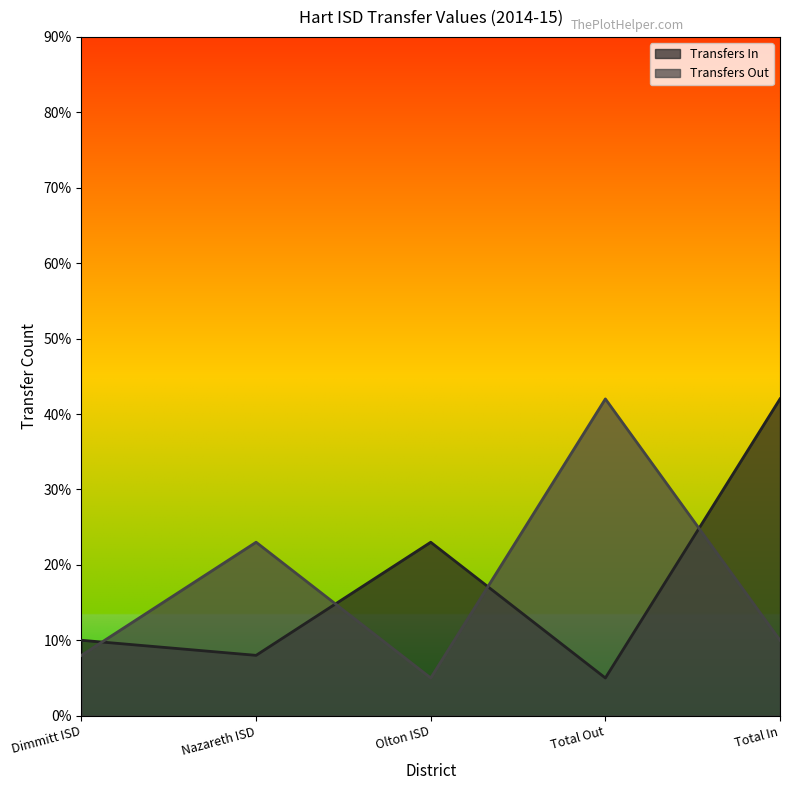

Count the number of data series in this chart.

2